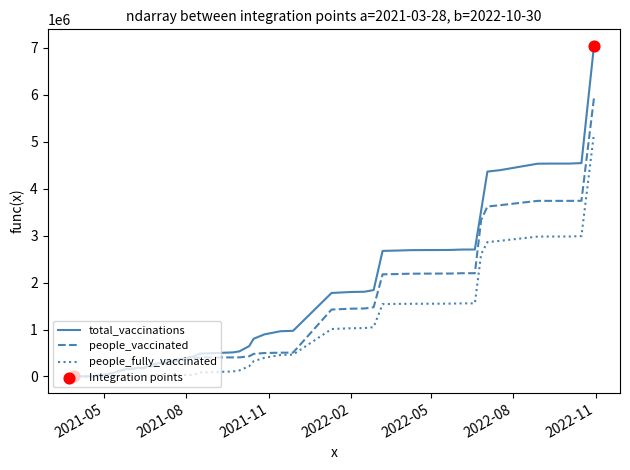

Which series has the largest total across all categories?

total_vaccinations